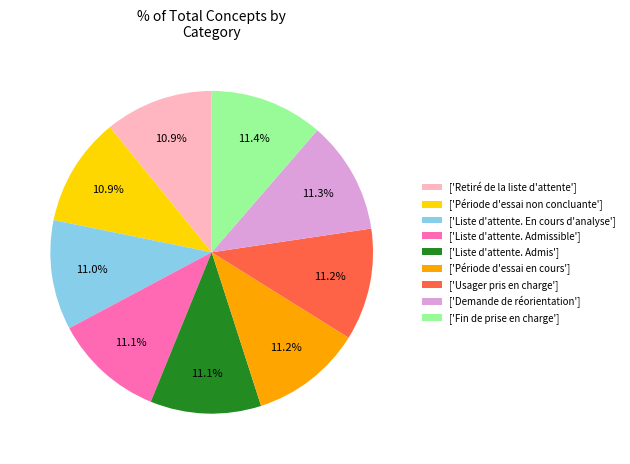

Is the sum of ['Période d'essai non concluante'] and ['Fin de prise en charge'] greater than half?

No